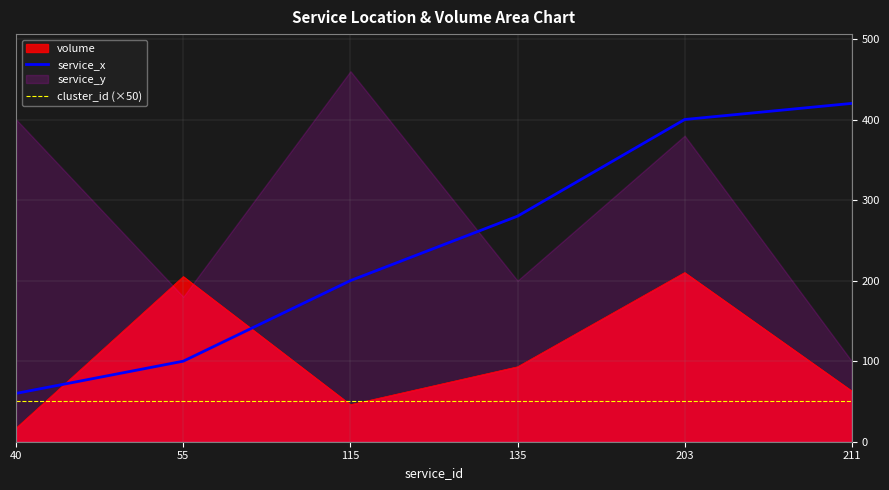

How many lines are shown in the chart?

2